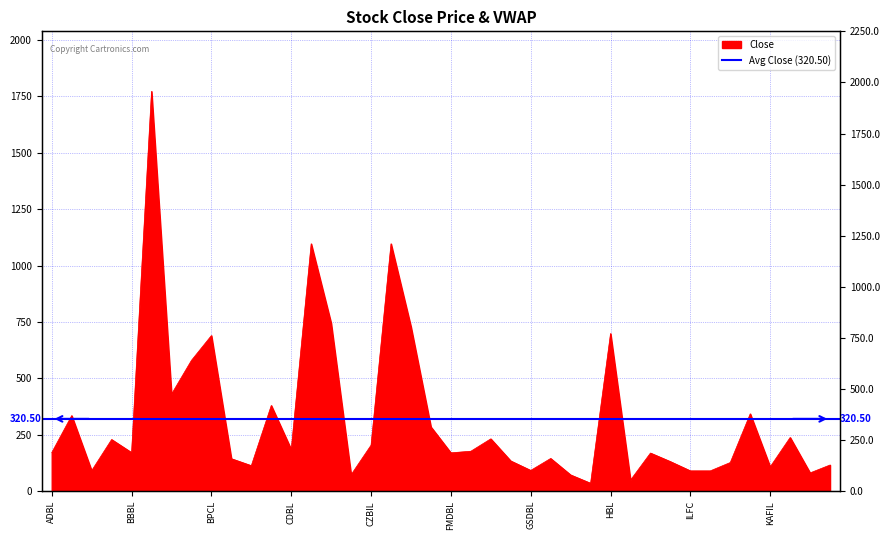

How many lines are shown in the chart?

1